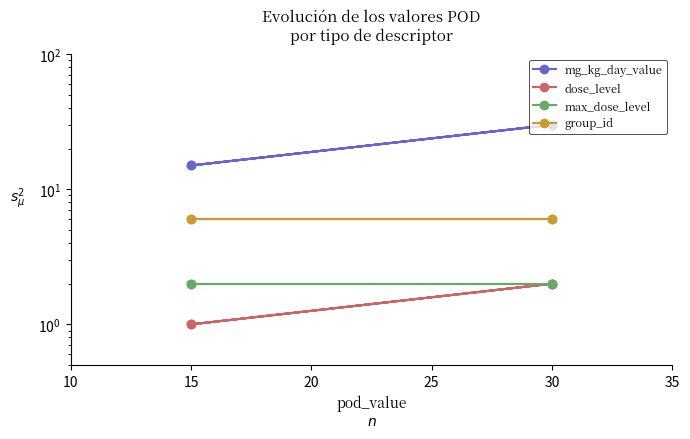

The value of mg_kg_day_value at 10 is 23. True or false?

False